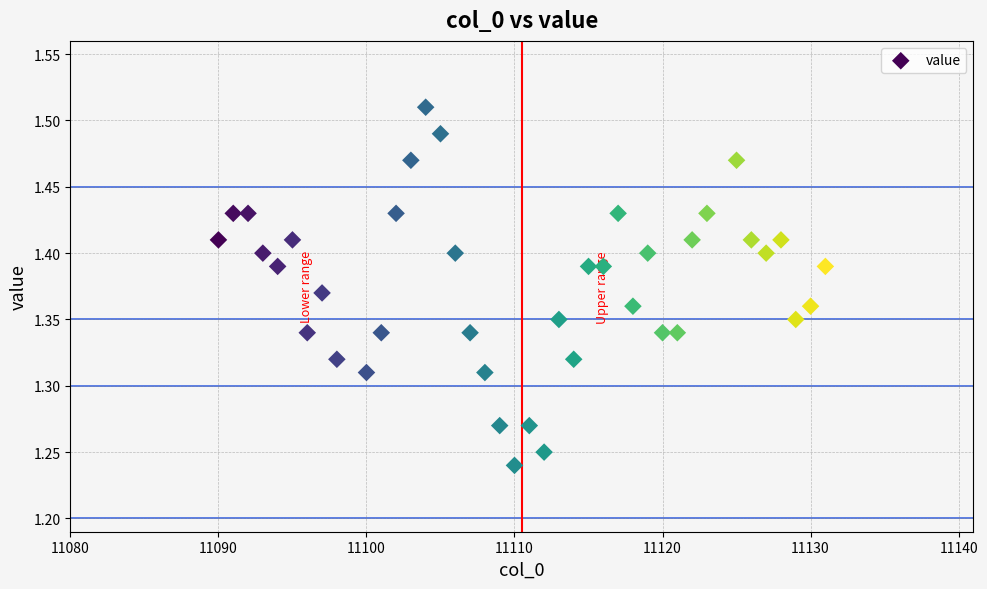

What is the range of Y values (max minus min)?

0.3